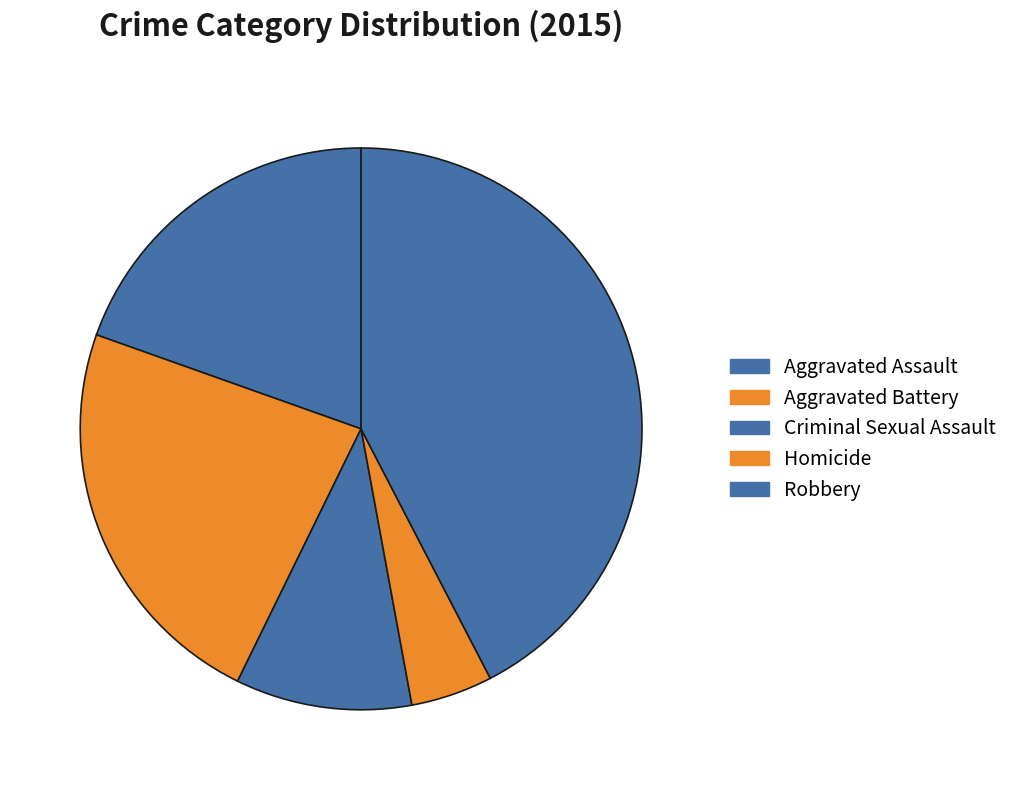

Does Aggravated Battery represent more than half of the total?

No